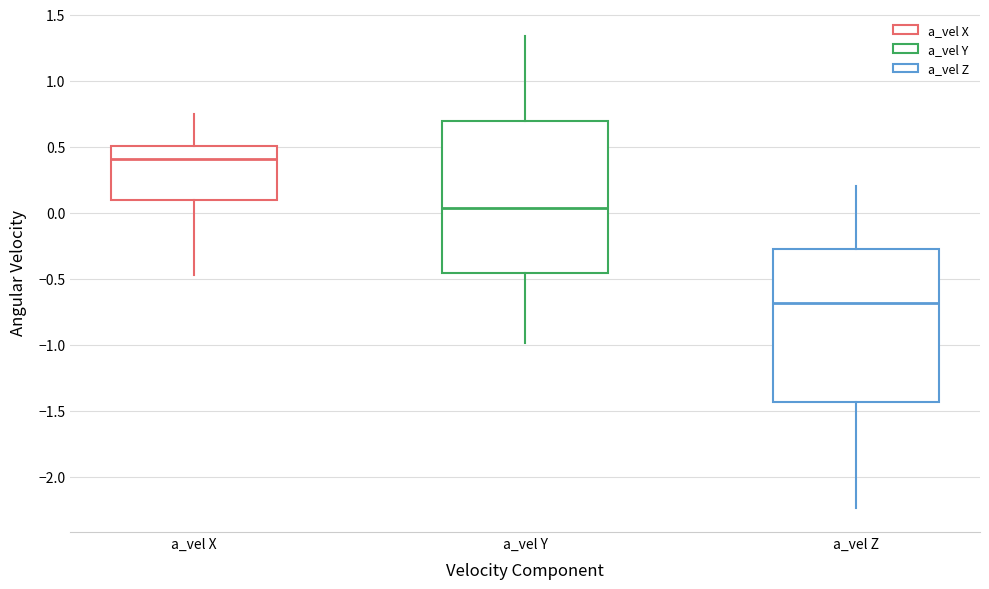

Which box has the lowest median line?

a_vel Z